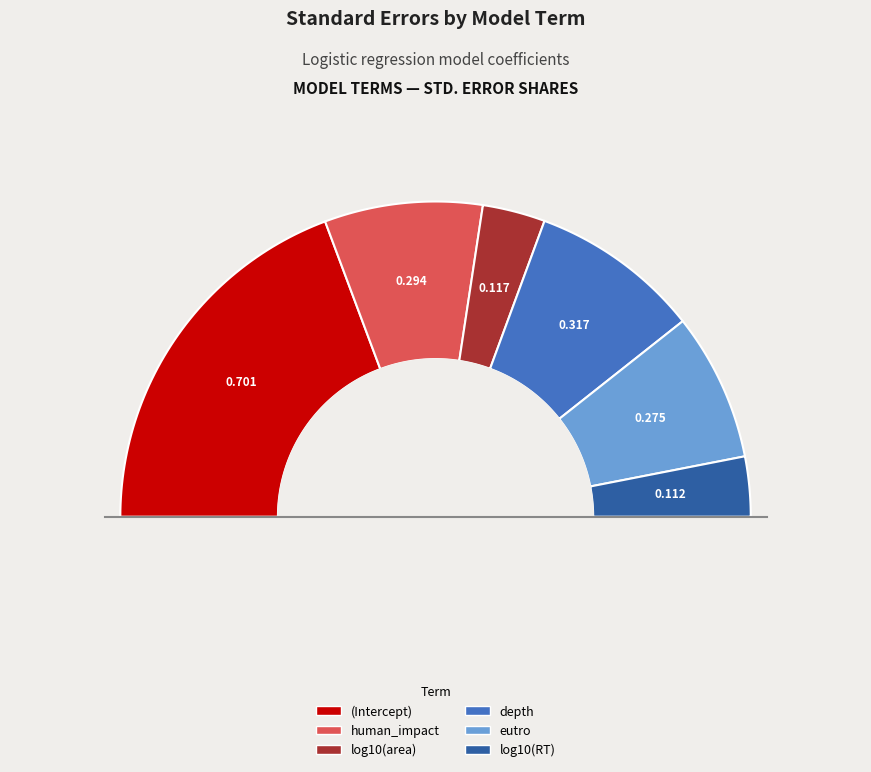

To the nearest percent, what is the average slice percentage?

17%